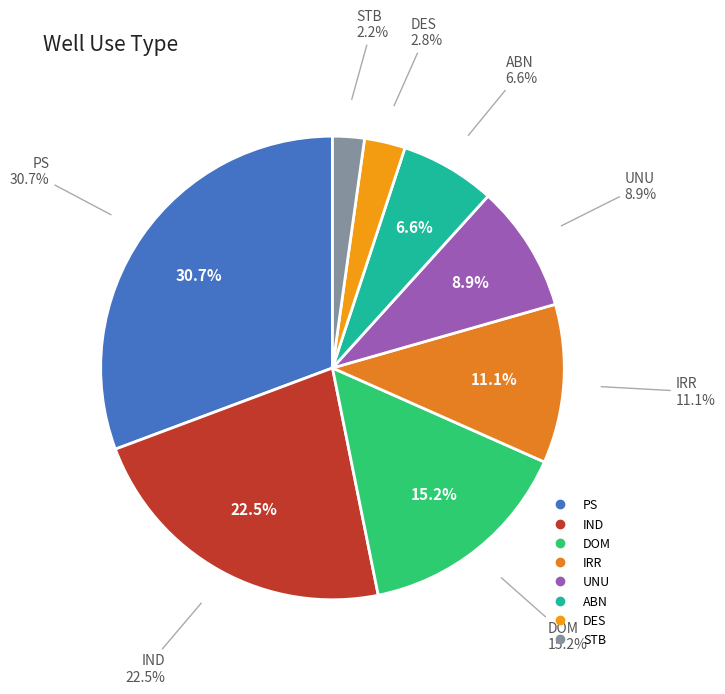

What percentage is the DES slice, to the nearest percent?

3%